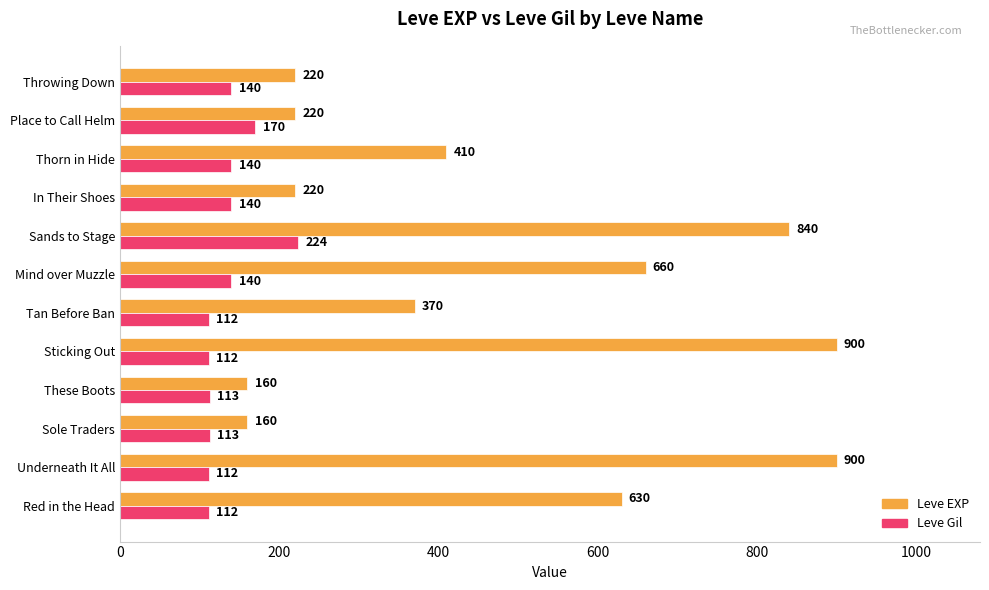

True or false: Leve Gil has a value of 103 at Place to Call Helm.

False